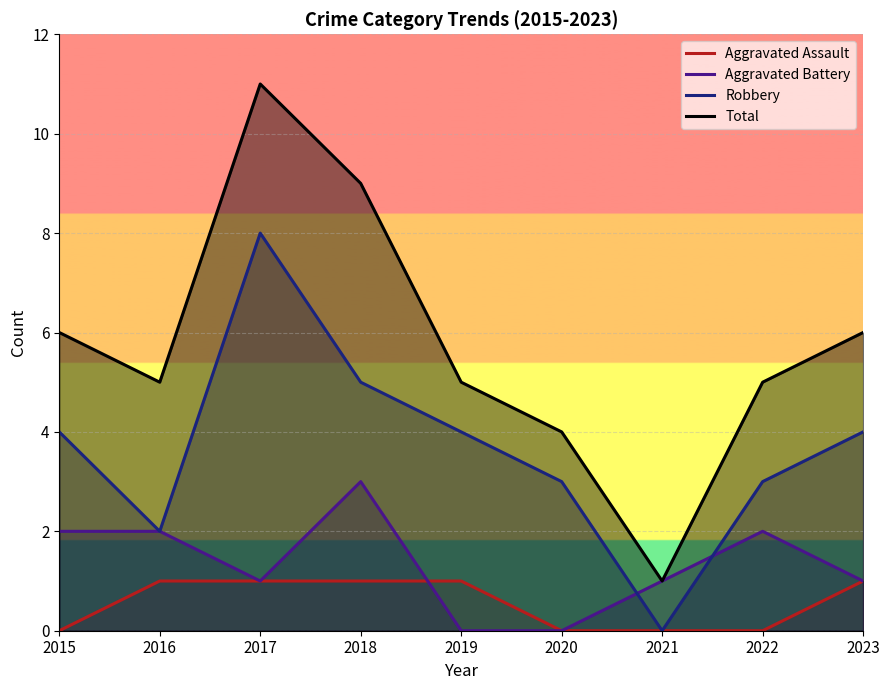

Reading right to left, transcribe all the data shown in this chart.

Aggravated Assault: 1	0	0	0	1	1	1	1	0
Aggravated Battery: 1	2	1	0	0	3	1	2	2
Robbery: 4	3	0	3	4	5	8	2	4
Total: 6	5	1	4	5	9	11	5	6